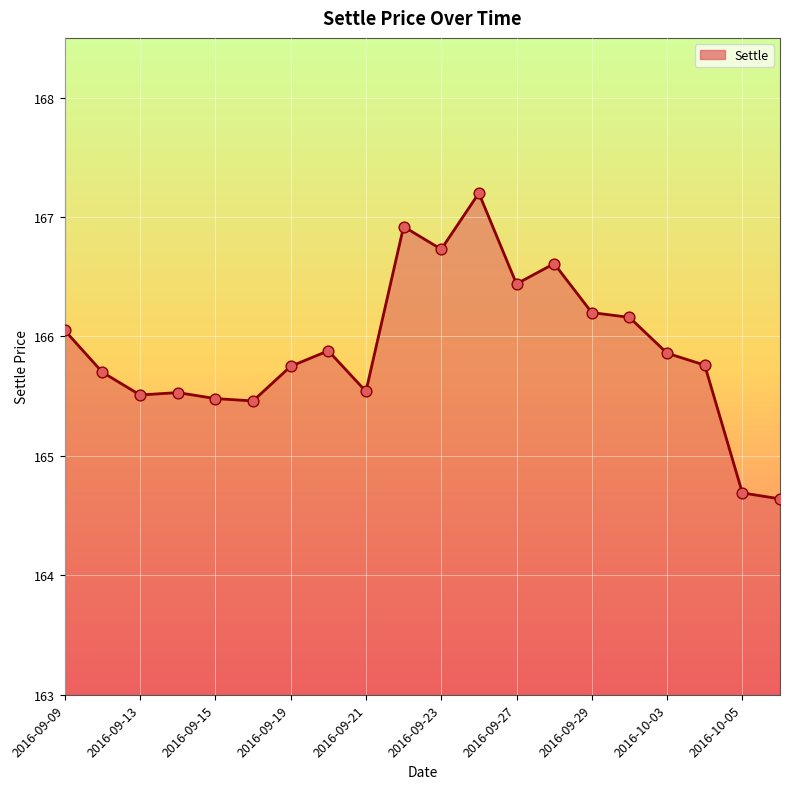

What is the difference between the maximum and minimum values?

2.6